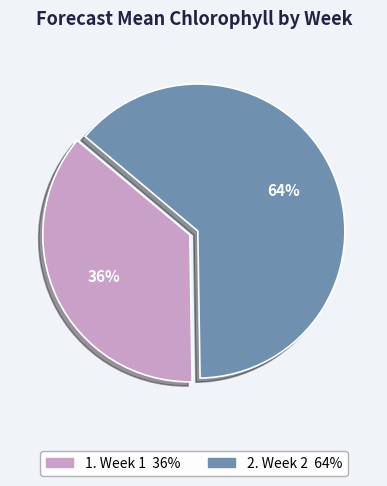

Is there any slice that represents more than half of the pie?

Yes